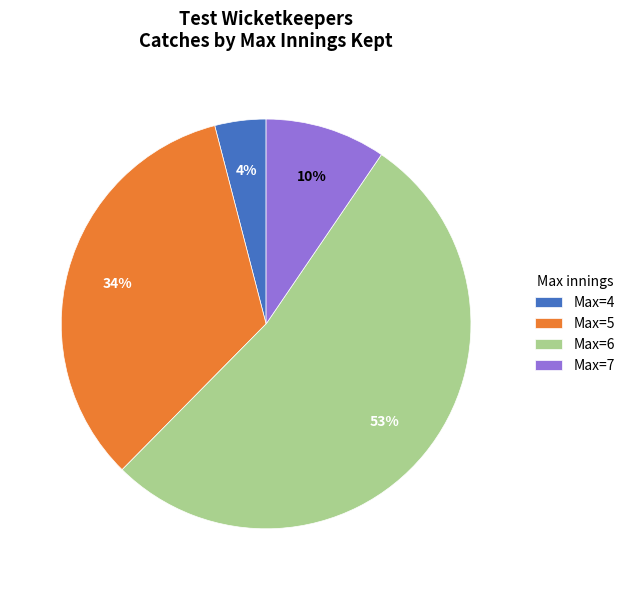

Rank the categories by value from highest to lowest.

Max=6, Max=5, Max=7, Max=4